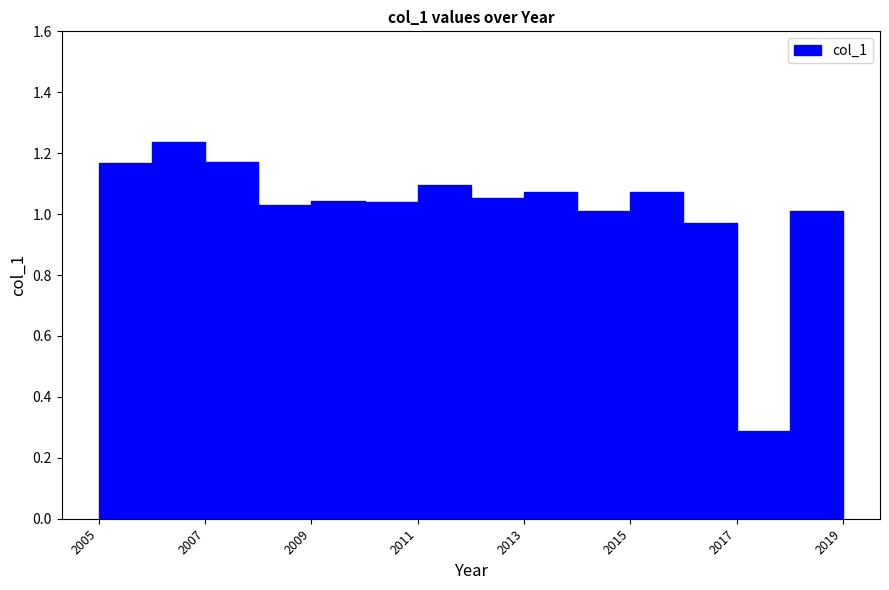

What is the approximate value at 2019?

1.0